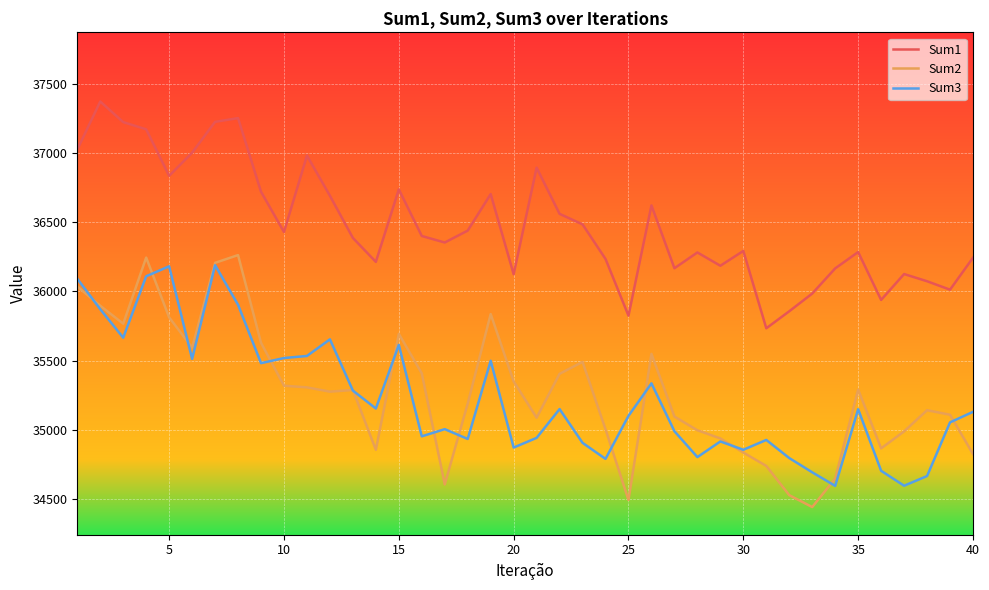

Which series has the largest total across all categories?

Sum1